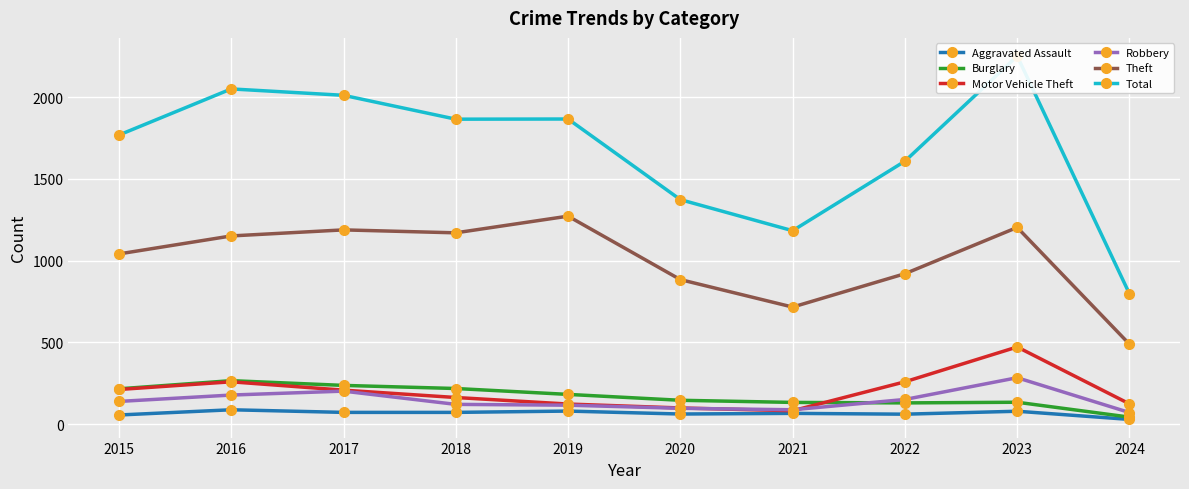

Reading left to right, extract all data points from this chart.

Aggravated Assault: 56	88	72	72	80	62	66	61	79	29
Burglary: 216	266	237	218	182	146	133	130	134	43
Motor Vehicle Theft: 212	259	208	163	123	99	82	259	472	124
Robbery: 139	178	202	121	116	97	88	151	284	71
Theft: 1041	1151	1188	1170	1272	884	716	920	1203	489
Total: 1768	2050	2011	1865	1866	1373	1183	1608	2251	797